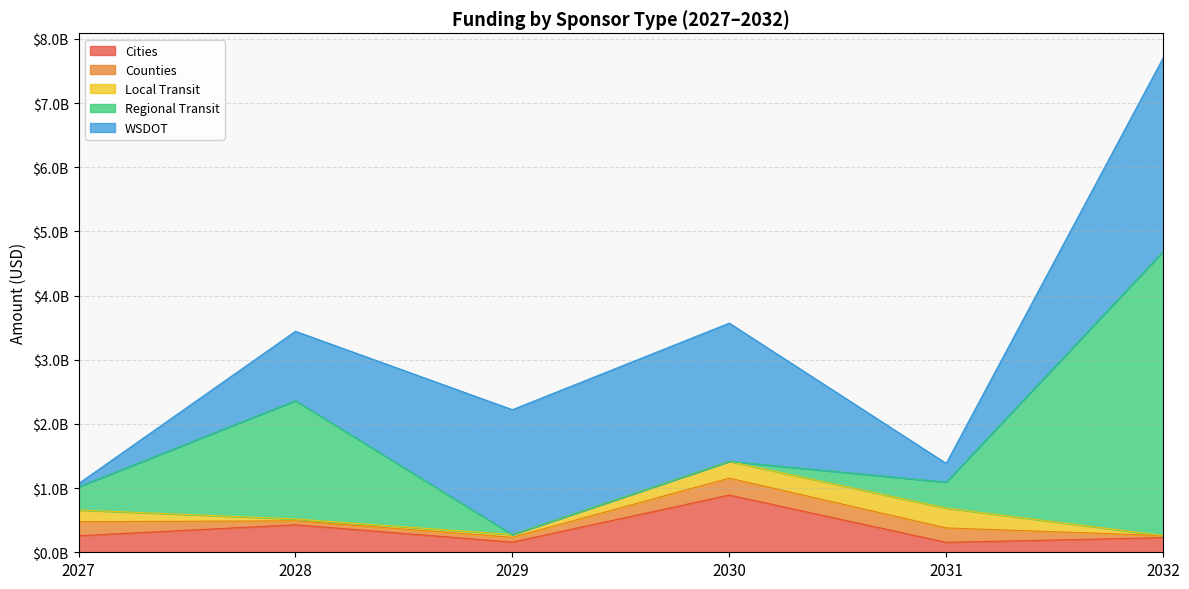

Which category has the lowest value in the Counties series?

2032